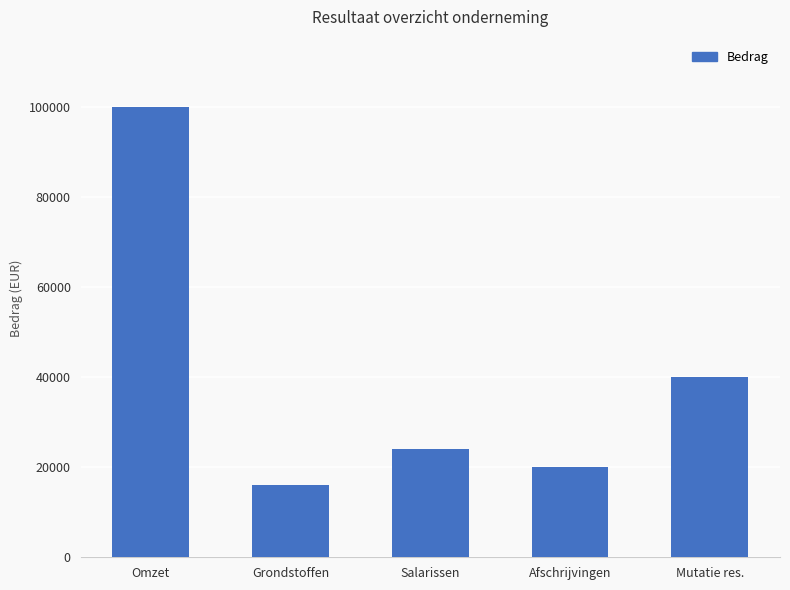

Are the bars horizontal?

No